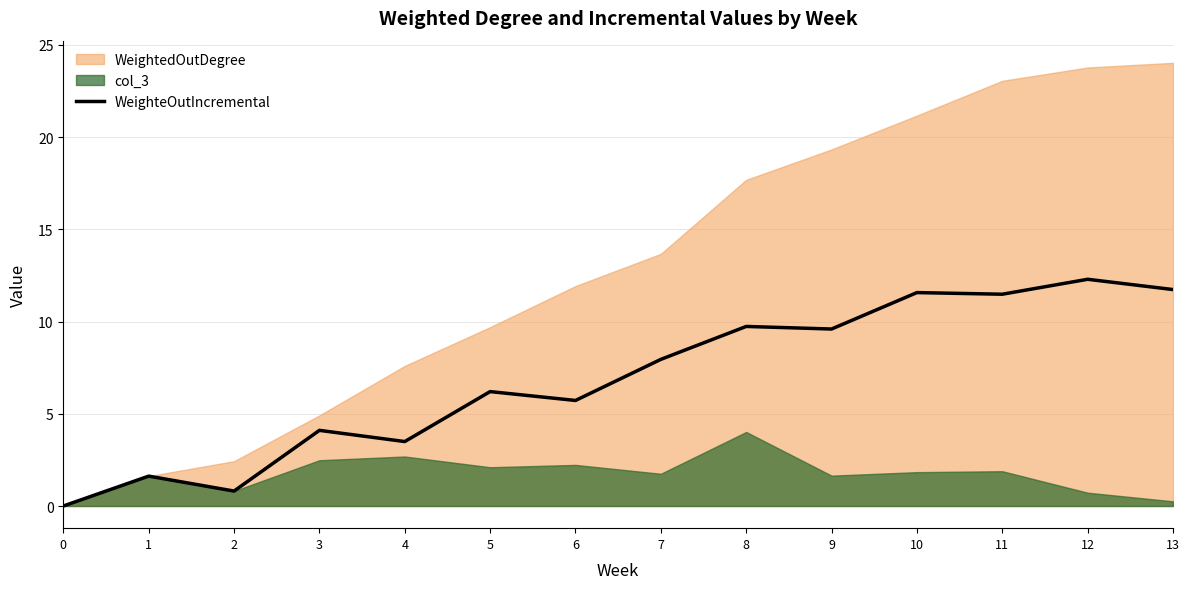

True or false: WeighteOutIncremental has a value of 4.7 at 10.

False